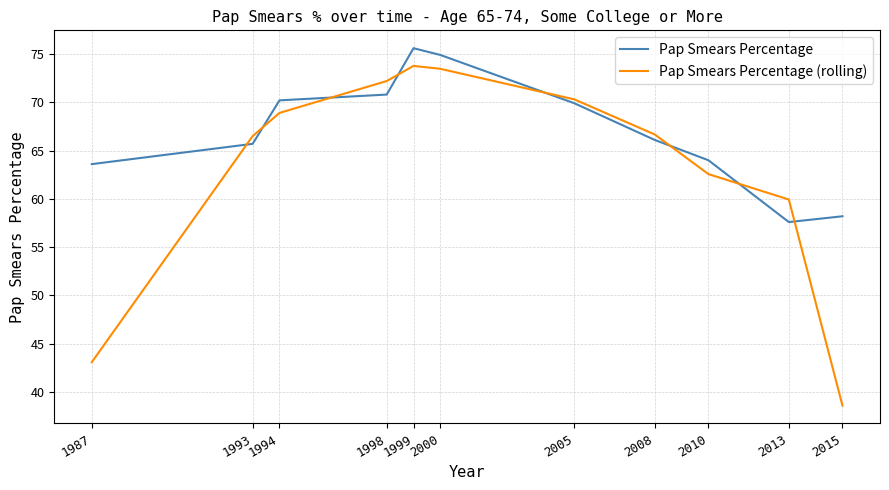

Which label corresponds to the smallest value in the chart?

2015